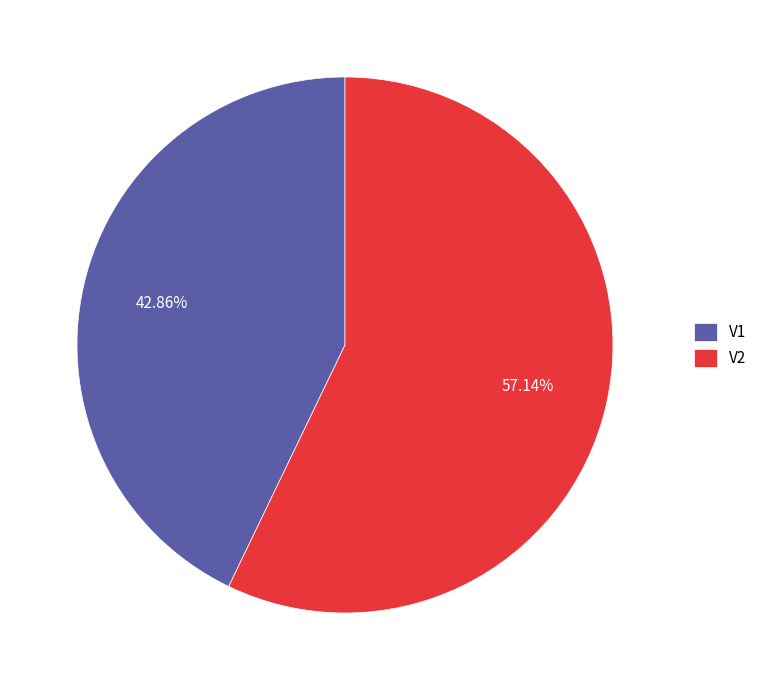

To the nearest percent, what is the combined percentage of V1 and V2?

100%